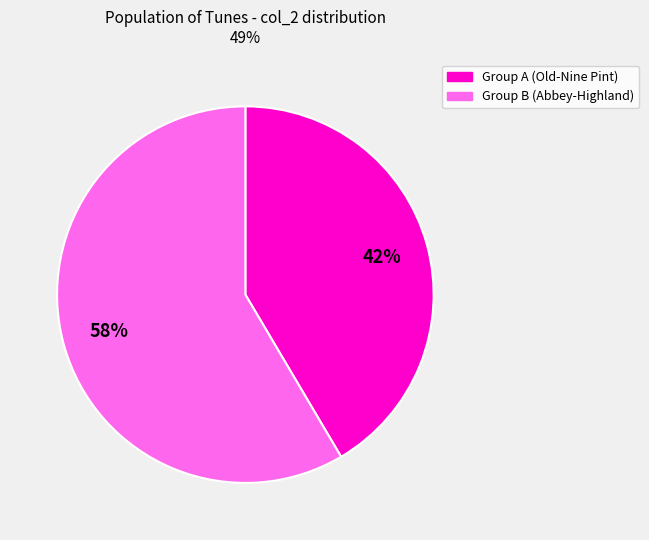

To the nearest percent, what is the average slice percentage?

50%